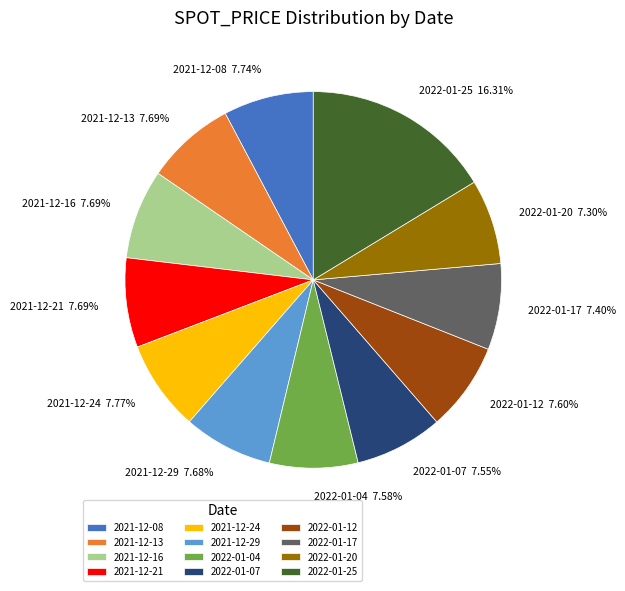

True or false: 2021-12-08 accounts for 1% of the total.

False